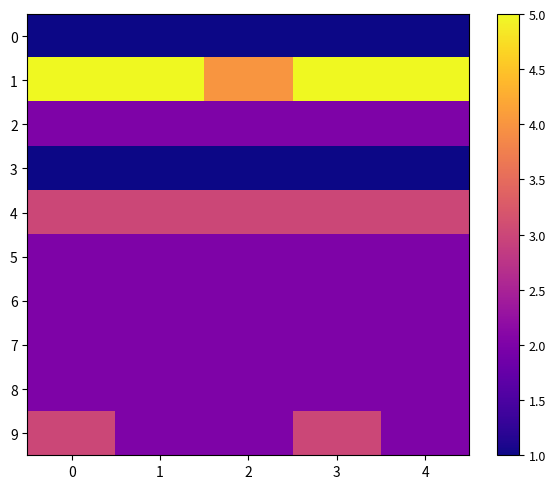

Between 0 and 2, which series saw the biggest shift?

1